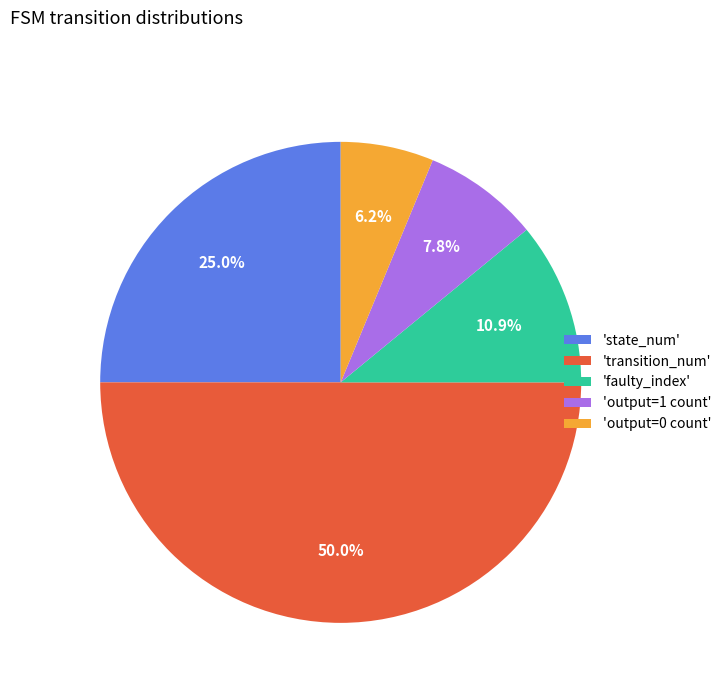

Which category has the smallest portion of the pie?

'output=0 count'